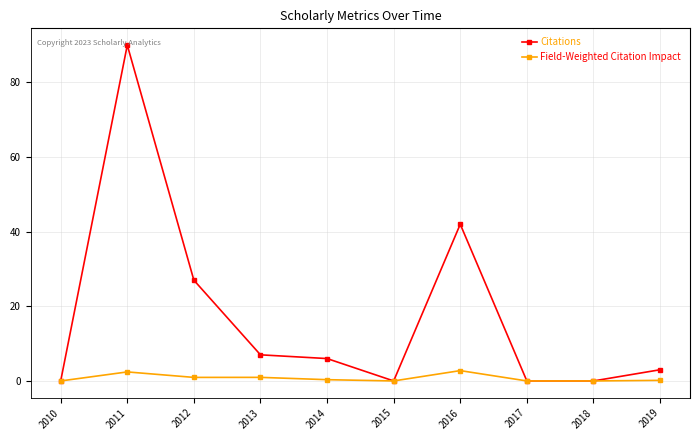

Is the value of Citations at 2019 greater than the value of Field-Weighted Citation Impact at 2014?

Yes